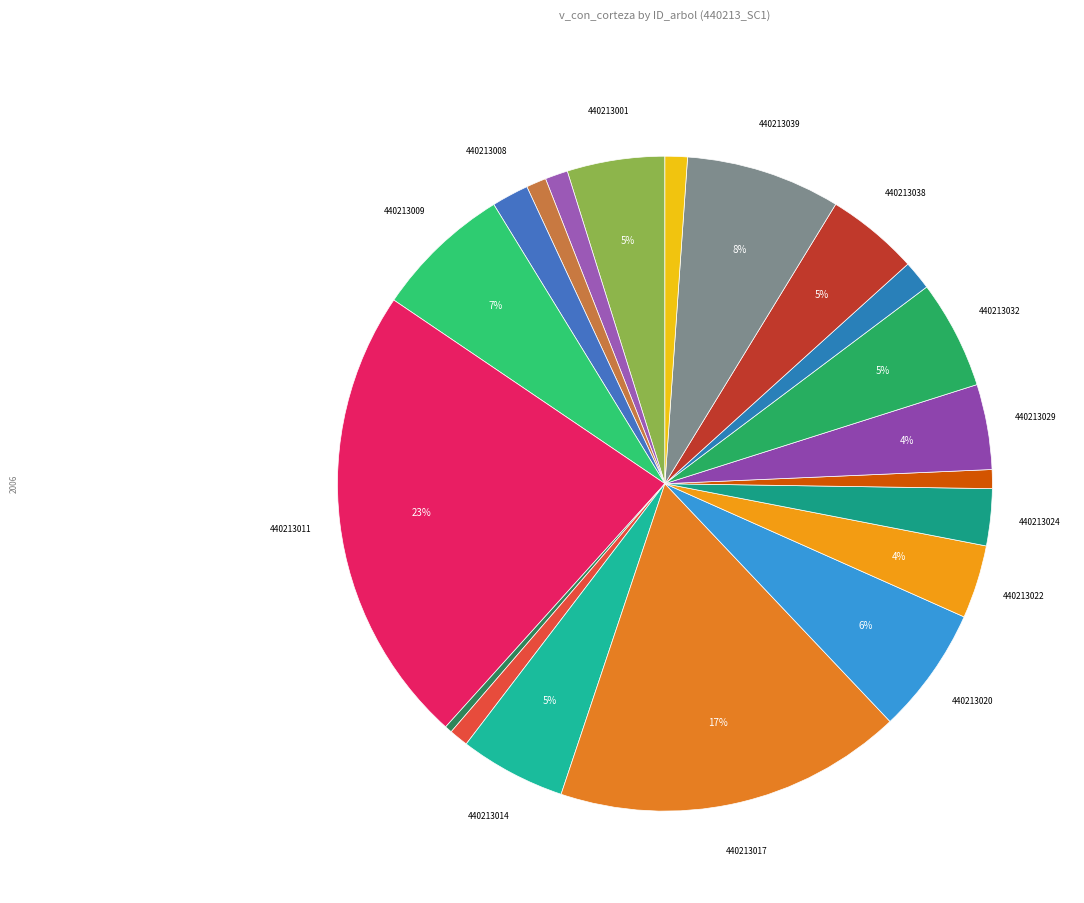

How many slices are in this pie chart?

20